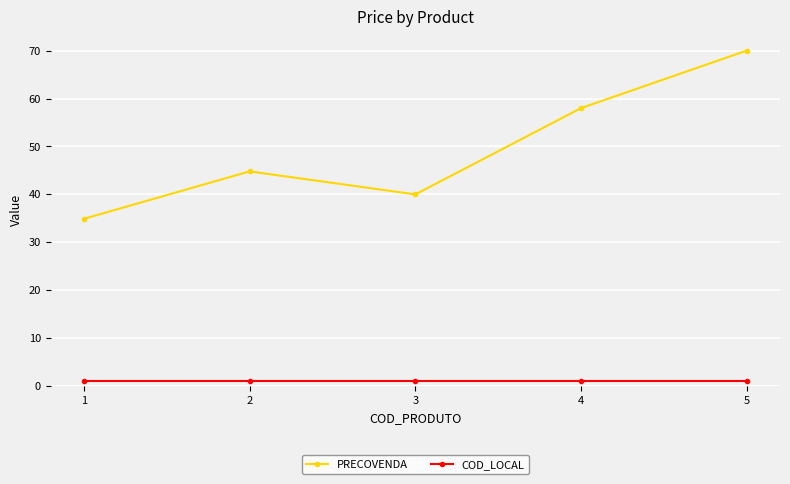

Which category has the highest value in the PRECOVENDA series?

5